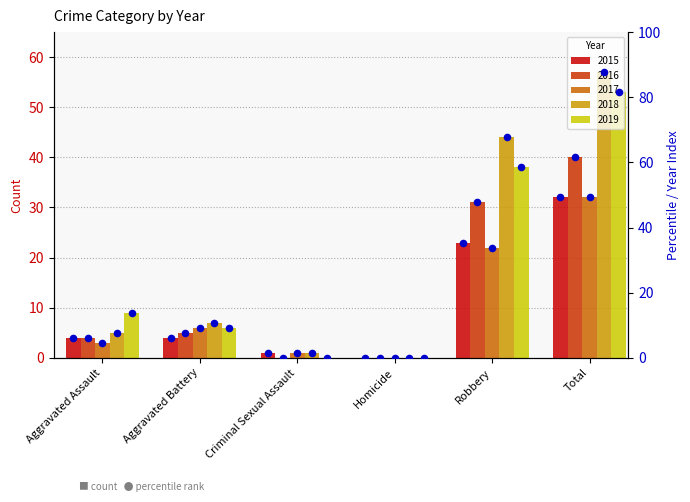

At which category is the sum across all series the highest?

Total